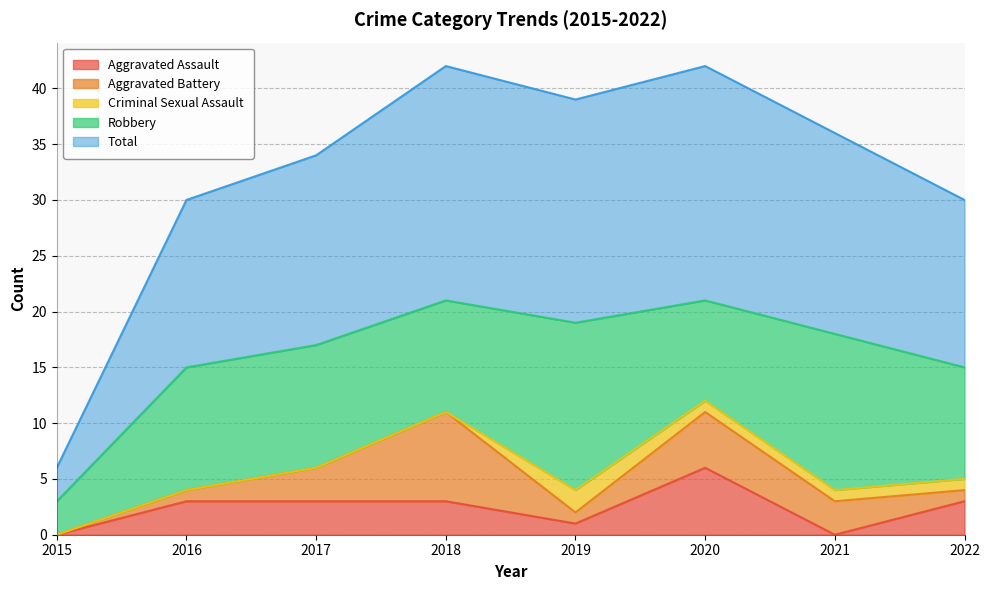

Reading left to right, list all the values displayed in this chart.

Aggravated Assault: 2015=0	2016=3	2017=3	2018=3	2019=1	2020=6	2021=0	2022=3
Aggravated Battery: 2015=0	2016=1	2017=3	2018=8	2019=1	2020=5	2021=3	2022=1
Criminal Sexual Assault: 2015=0	2016=0	2017=0	2018=0	2019=2	2020=1	2021=1	2022=1
Robbery: 2015=3	2016=11	2017=11	2018=10	2019=15	2020=9	2021=14	2022=10
Total: 2015=3	2016=15	2017=17	2018=21	2019=20	2020=21	2021=18	2022=15